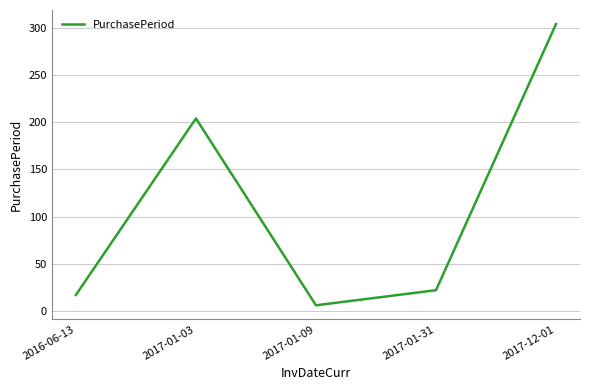

Is this an area chart (filled region under the line)?

No